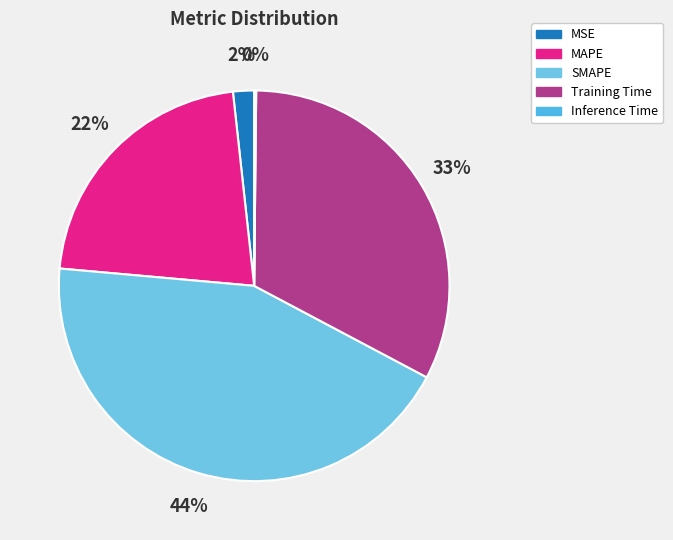

Which category has the smallest portion of the pie?

Inference Time